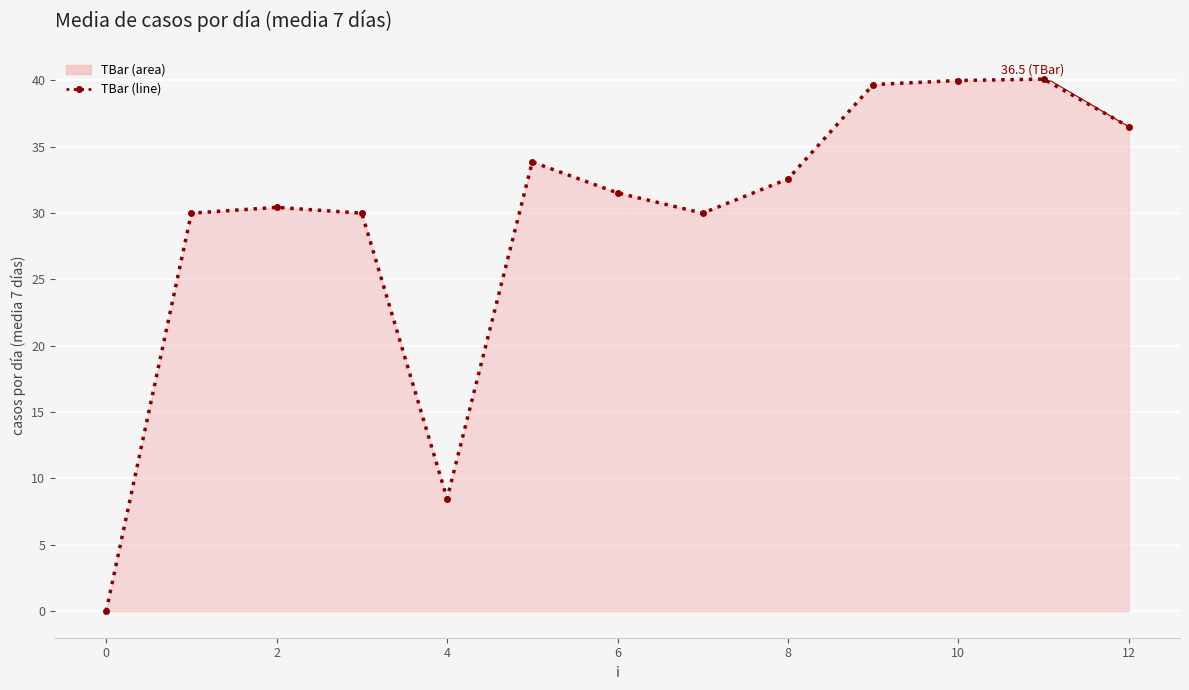

True or false: there are more than 2 points higher than both neighbors.

True